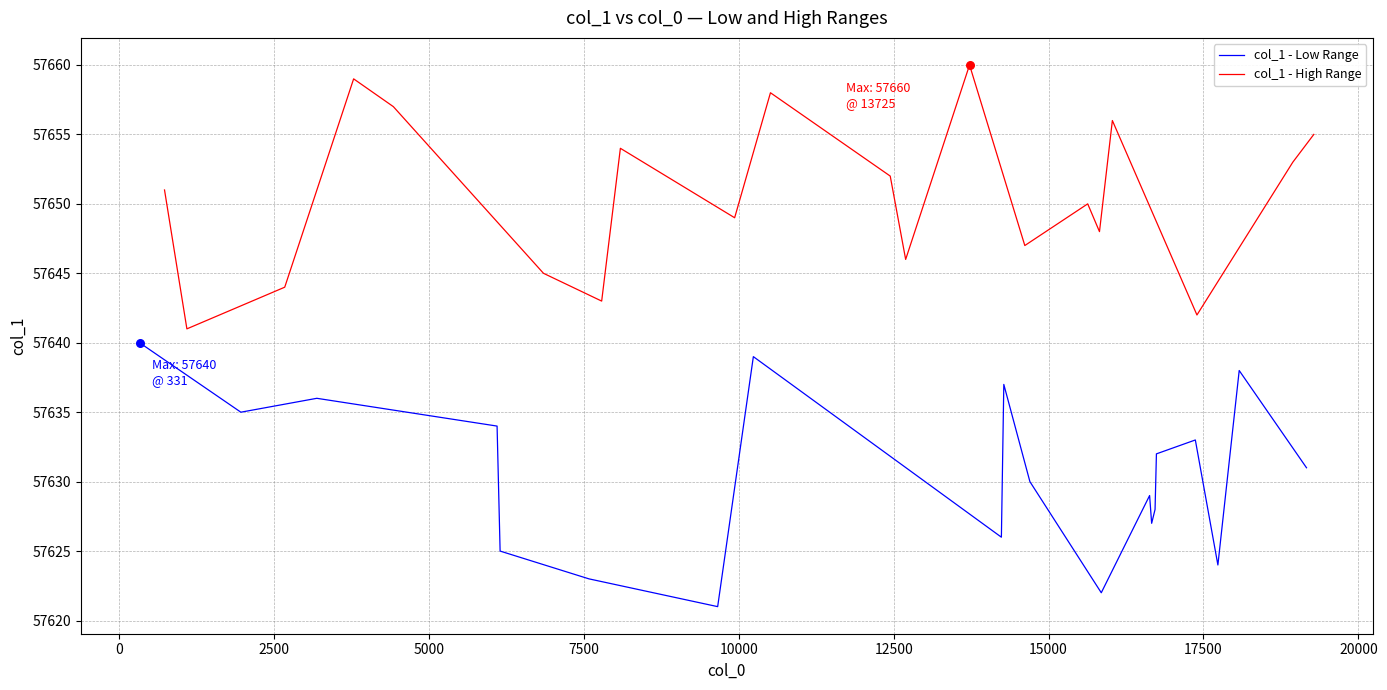

At how many categories does at least one series exceed 57650?

10